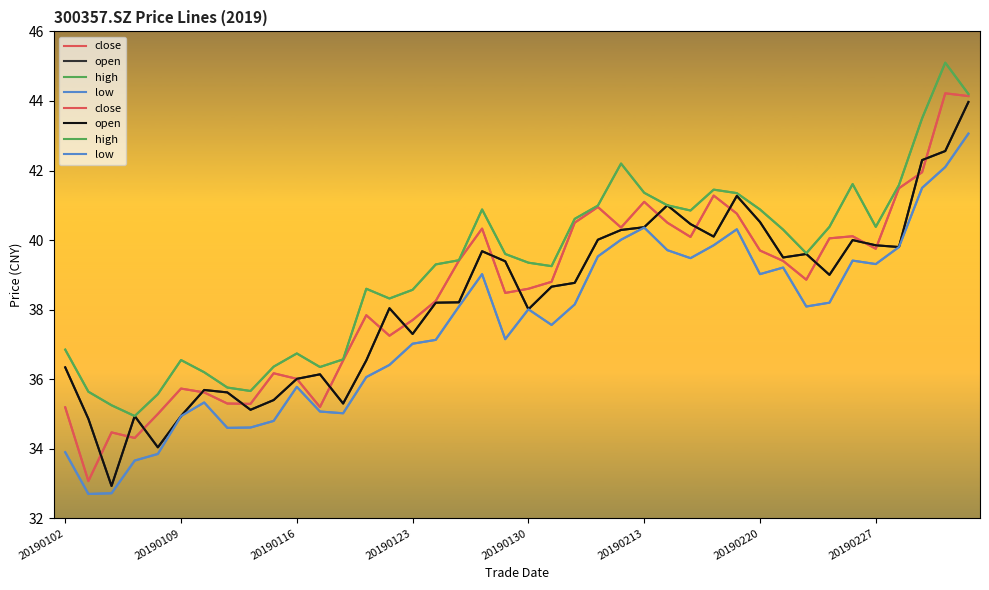

Is the value of high at 20190130 greater than the value of low at 20190228?

No